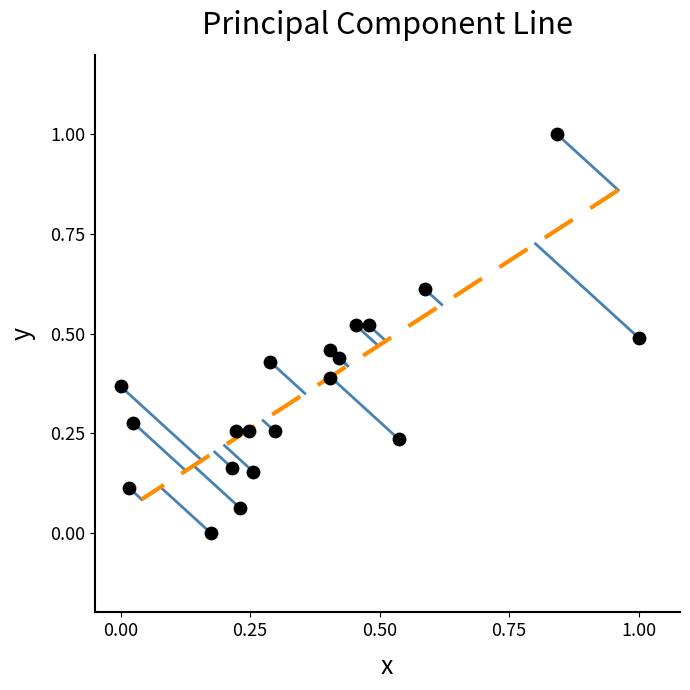

What is the range of X values (max minus min)?

1.0